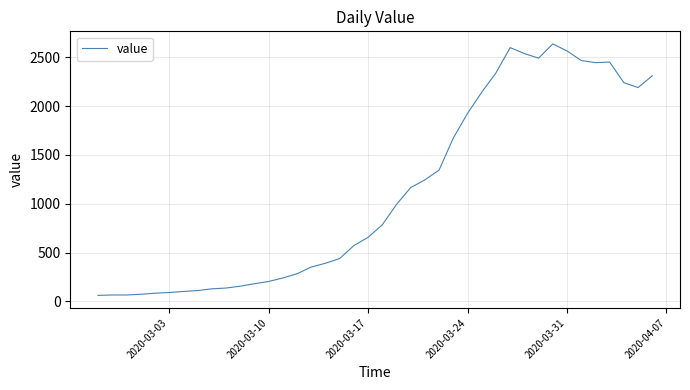

What is the maximum value shown in the chart?

2637